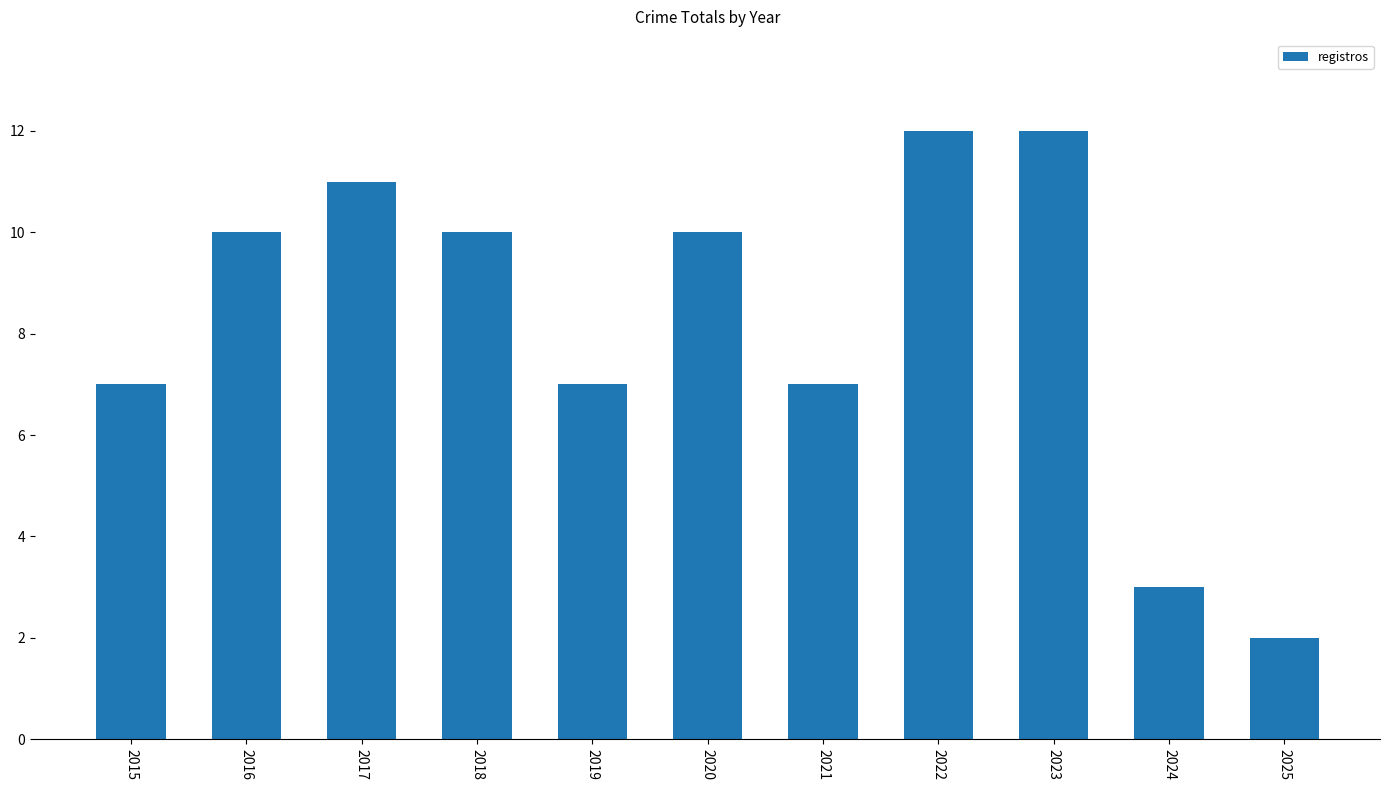

What is the greatest value displayed?

12